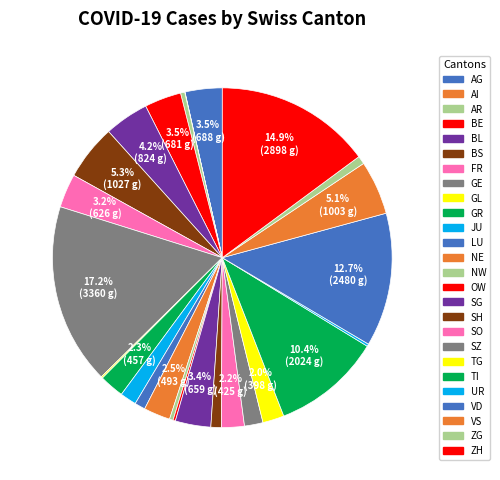

How many slices are in this pie chart?

26